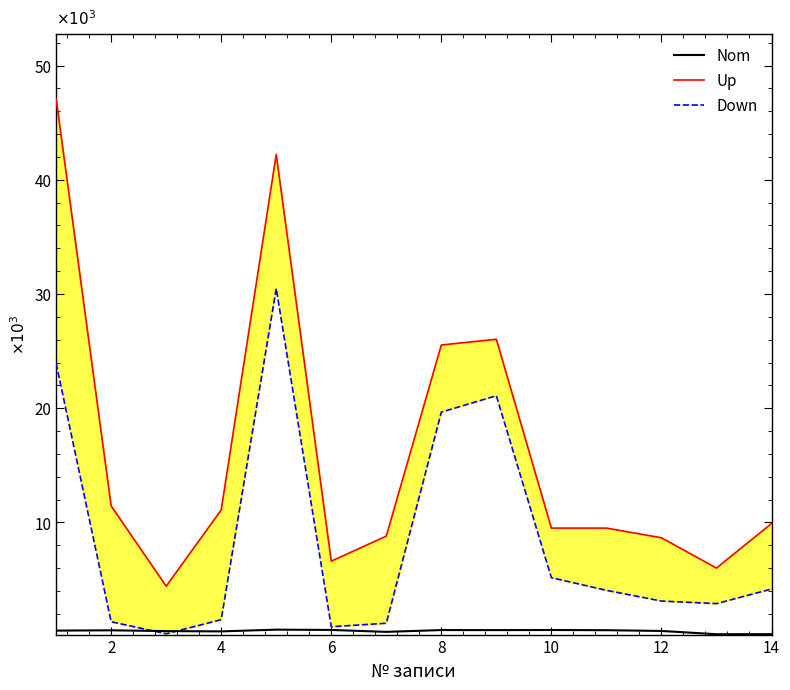

Is the value of Down at 10 greater than the value of Up at 8?

No